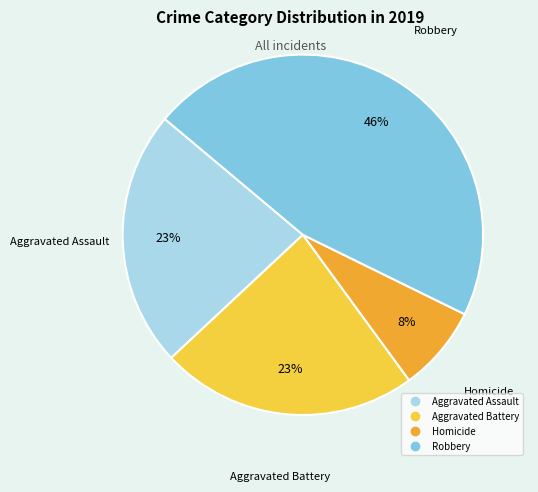

To the nearest percent, what is the difference between the largest and smallest slice percentages?

38%